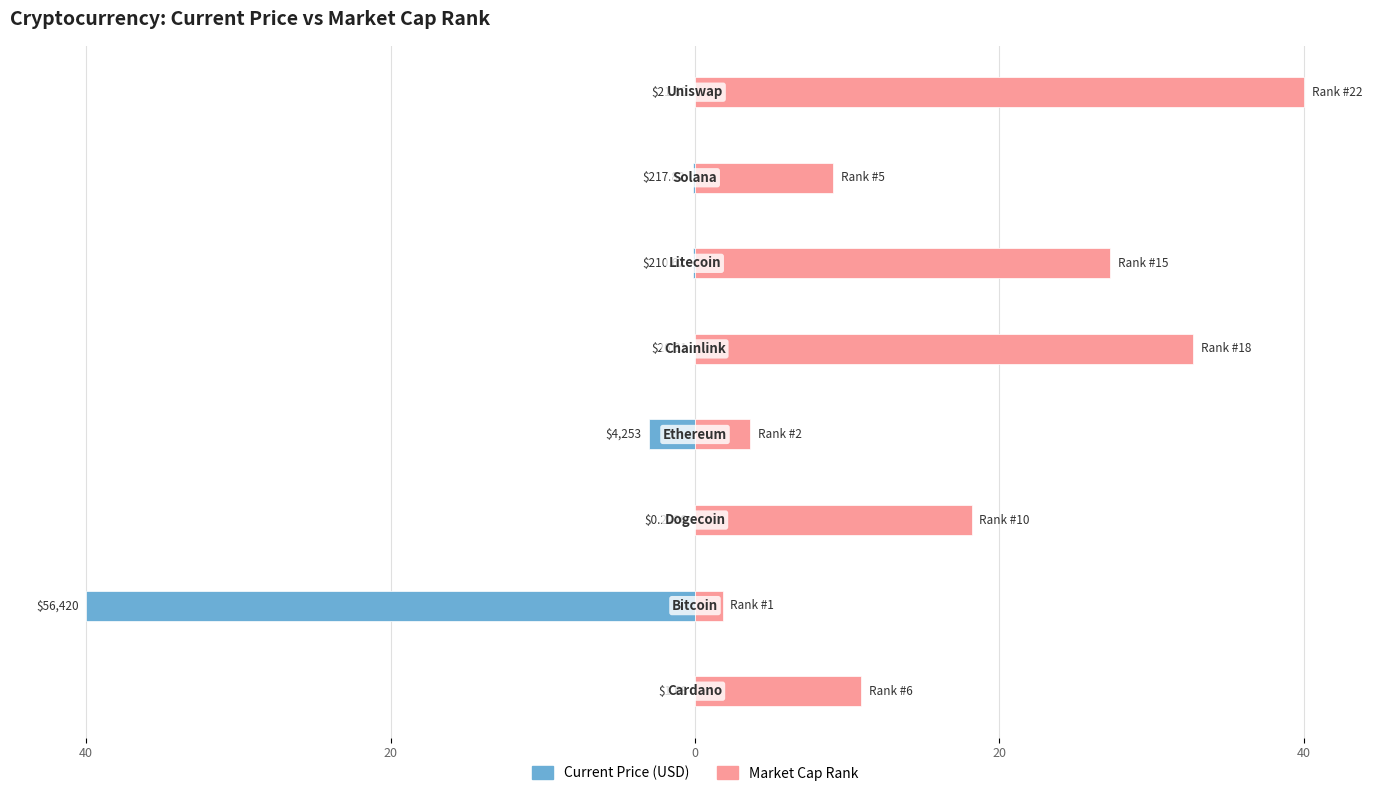

Are the bars horizontal?

Yes